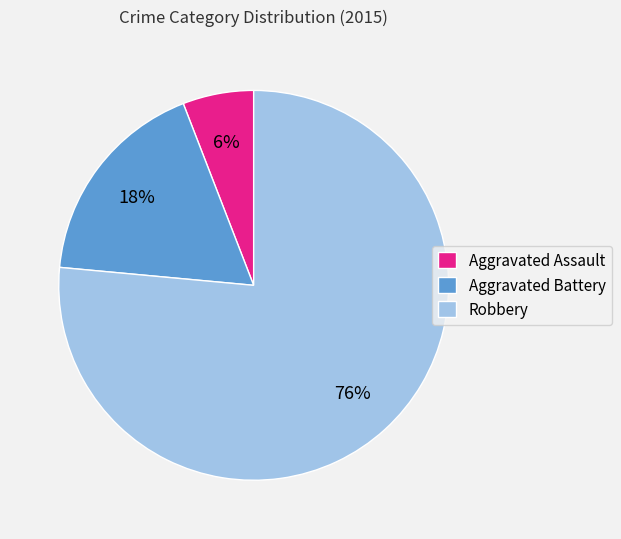

What is the smallest slice in the pie chart?

Aggravated Assault